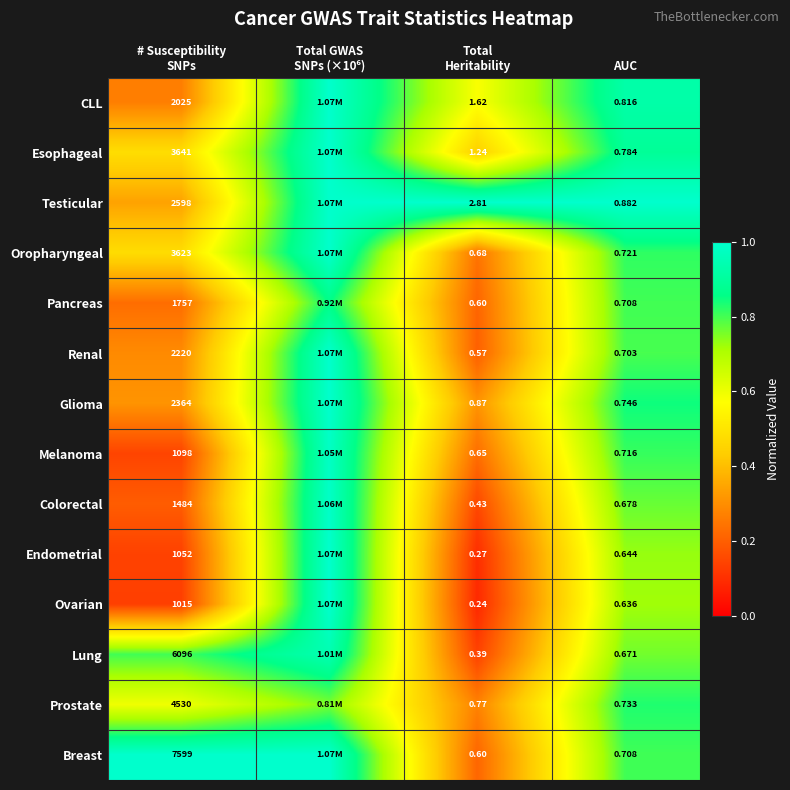

At which category is the sum across all series the highest?

Total GWAS
SNPs (×10⁶)